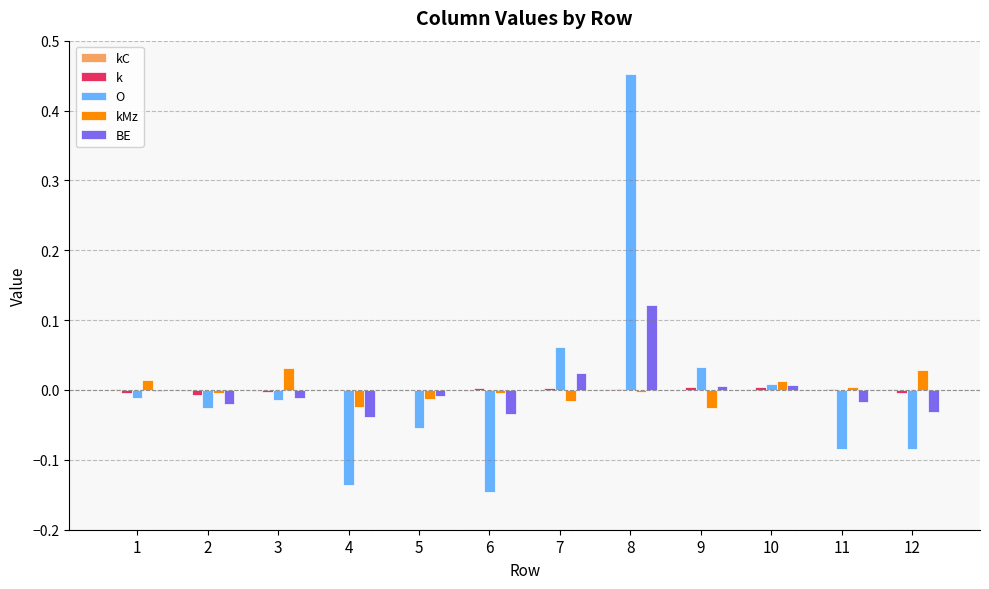

True or false: kMz has a value of 0.0 at 12.

True